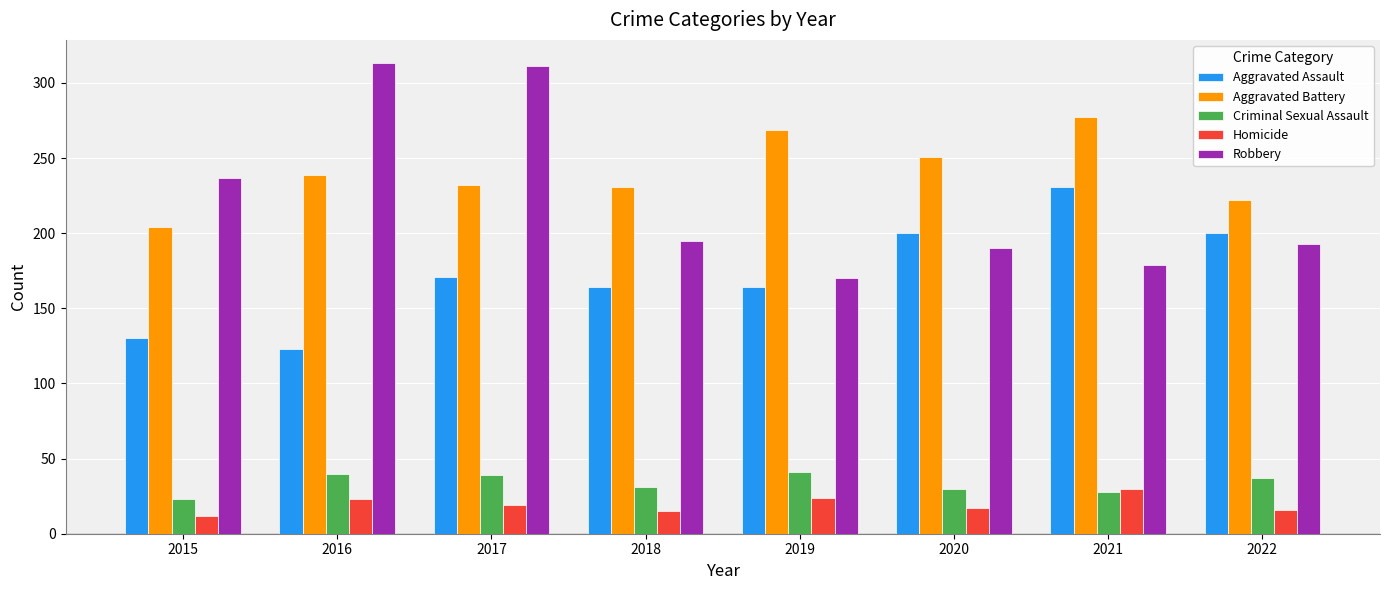

At 2016, list the series in order from largest to smallest.

Robbery, Aggravated Battery, Aggravated Assault, Criminal Sexual Assault, Homicide